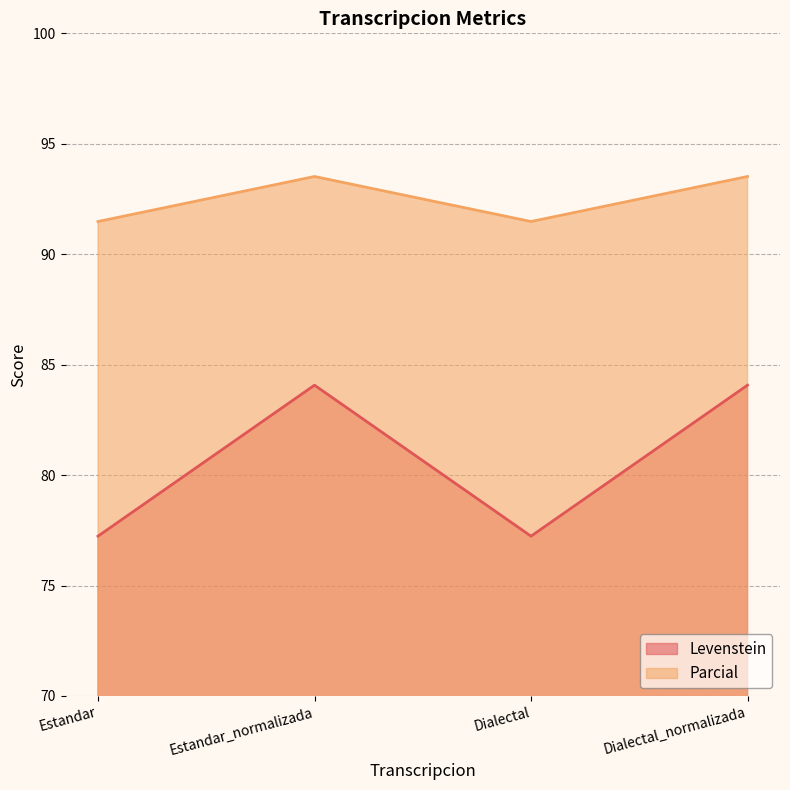

Is it true that Levenstein equals 121.8 at Estandar?

False